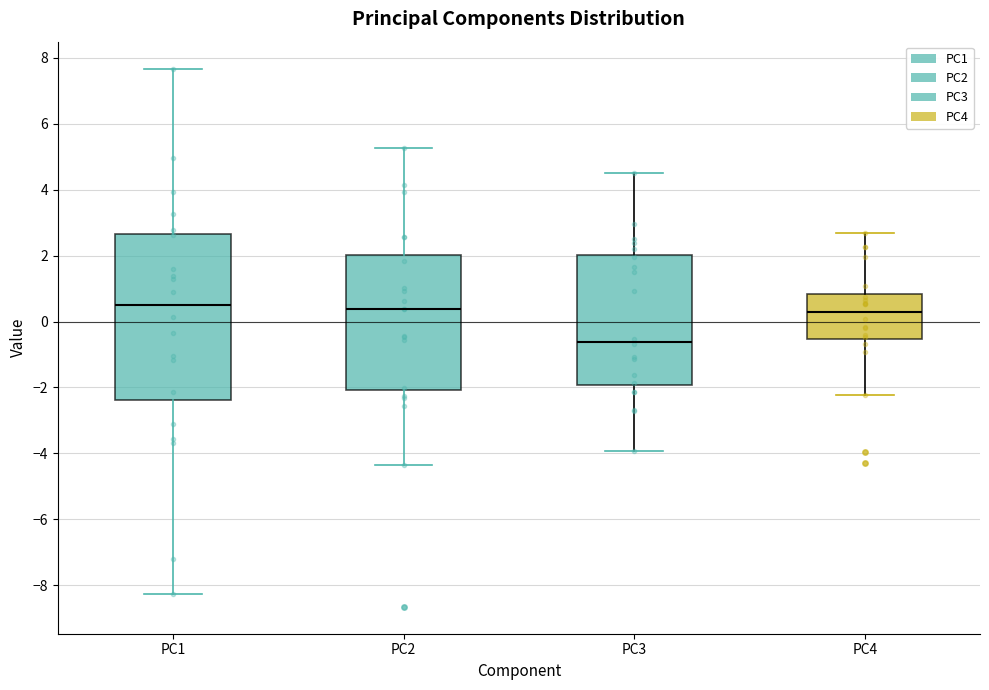

Reading left to right, transcribe this box plot: for each box, give where its median line is, the range the box spans, and where its two whiskers end, as read against the y-axis. The values are not printed on the chart, so give them approximately, as read against the axis.

PC1: median 0.6, box -2.4 to 2.6, whiskers -8.2 to 7.6
PC2: median 0.4, box -2.0 to 2.0, whiskers -4.4 to 5.2
PC3: median -0.6, box -2.0 to 2.0, whiskers -4.0 to 4.6
PC4: median 0.2, box -0.6 to 0.8, whiskers -2.2 to 2.6